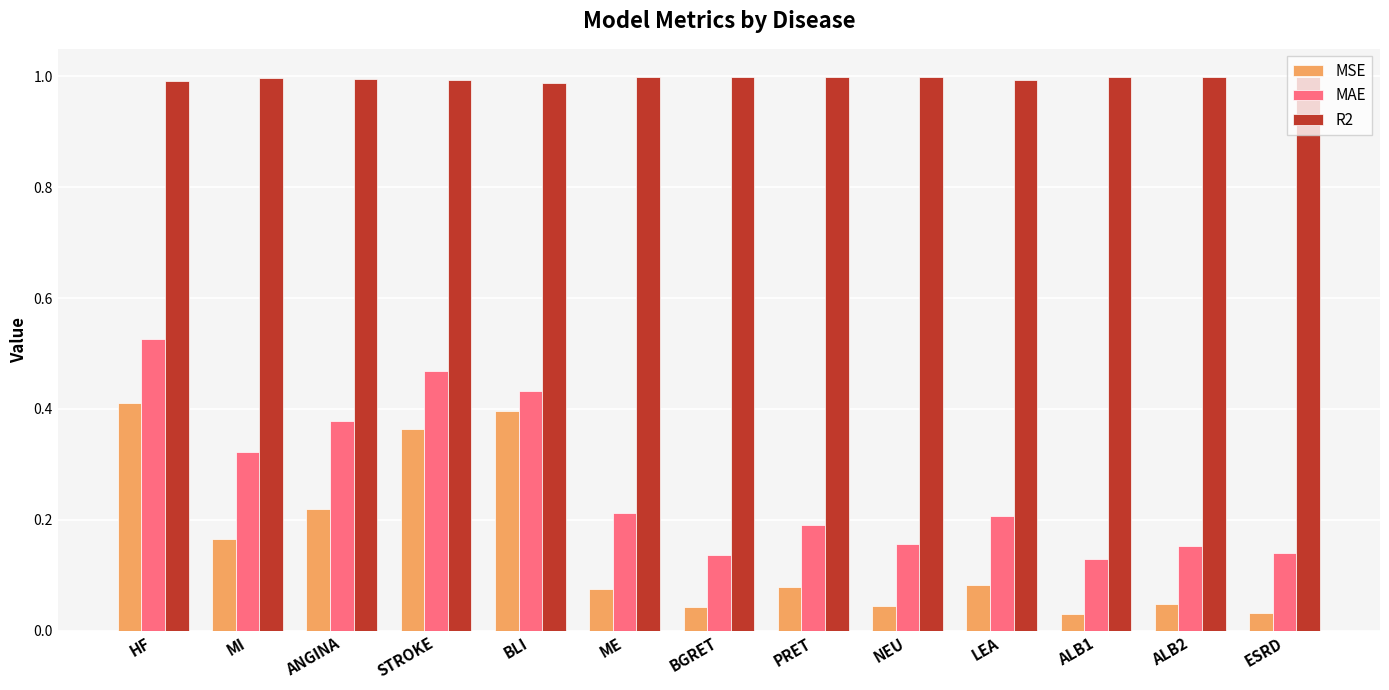

At which category is the sum across all series the highest?

HF